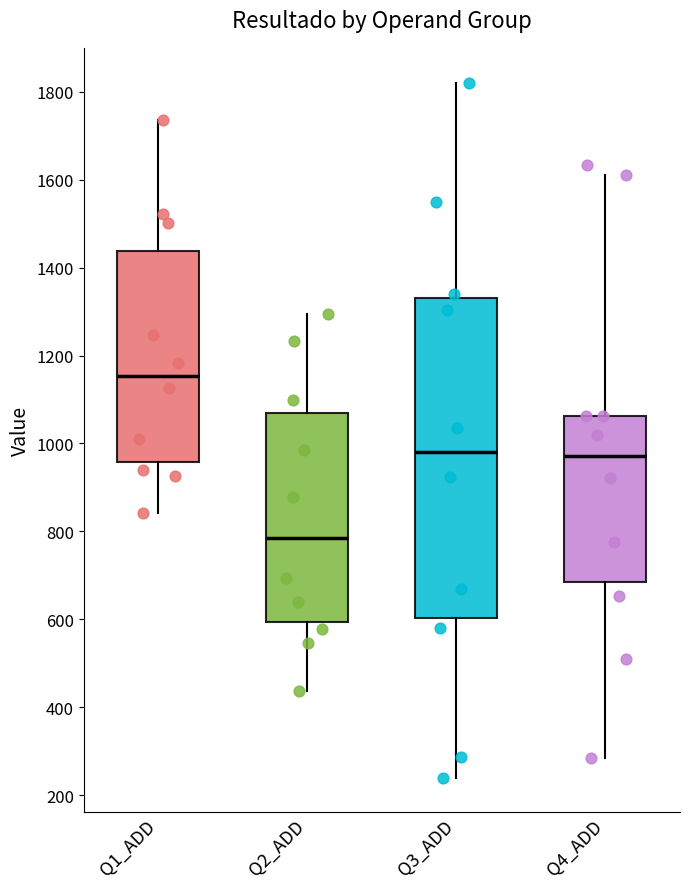

Reading left to right, read every box against the y-axis: the position of its median line, the range the box covers, and the ends of its whiskers. The values are not printed on the chart, so give them approximately, as read against the axis.

Q1_ADD: median 1160, box 960 to 1440, whiskers 840 to 1740
Q2_ADD: median 780, box 600 to 1060, whiskers 440 to 1300
Q3_ADD: median 980, box 600 to 1340, whiskers 240 to 1820
Q4_ADD: median 980, box 680 to 1060, whiskers 280 to 1620